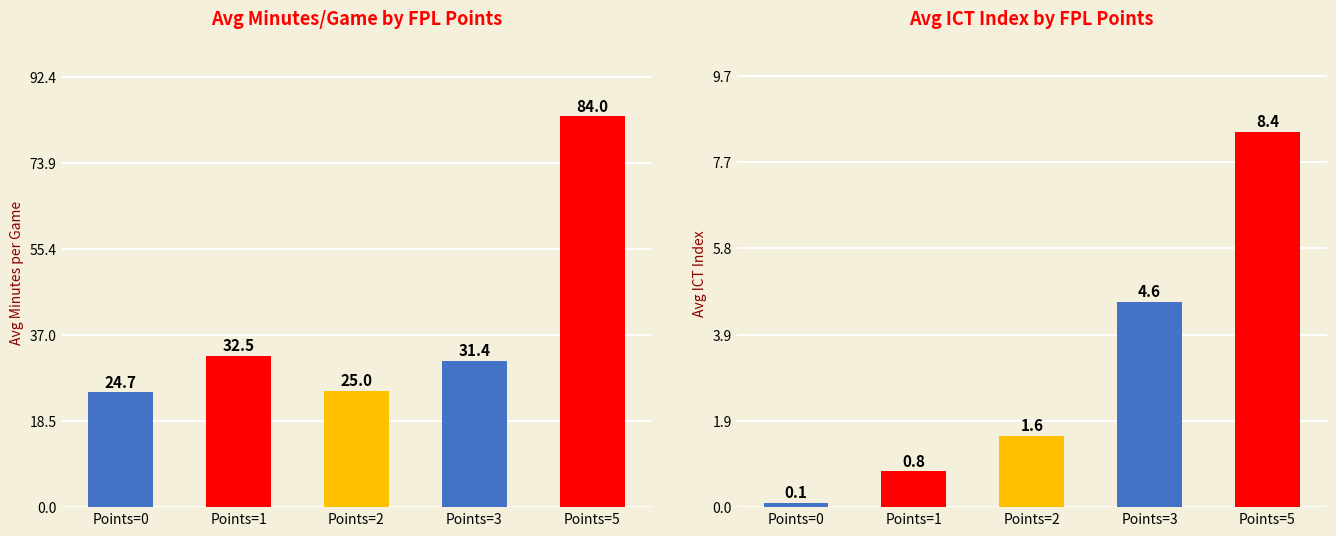

What is the average value of the ict_index series?

3.1